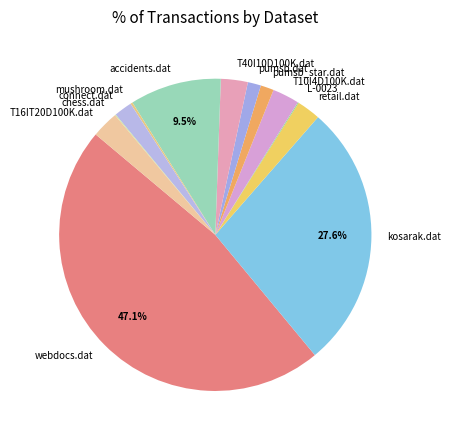

Combined, do connect.dat and kosarak.dat account for over 50%?

No